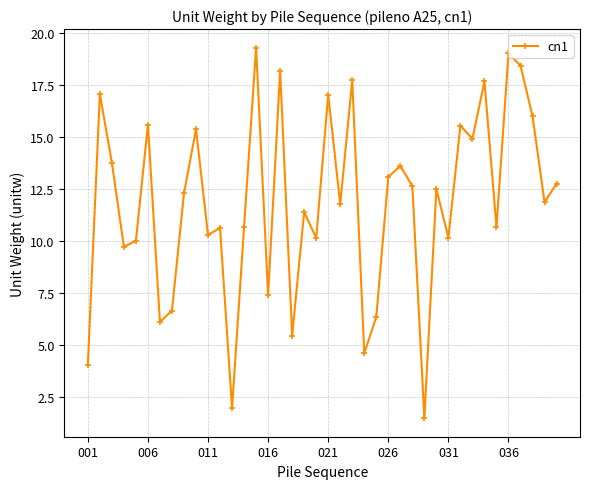

What is the greatest value displayed?

19.3